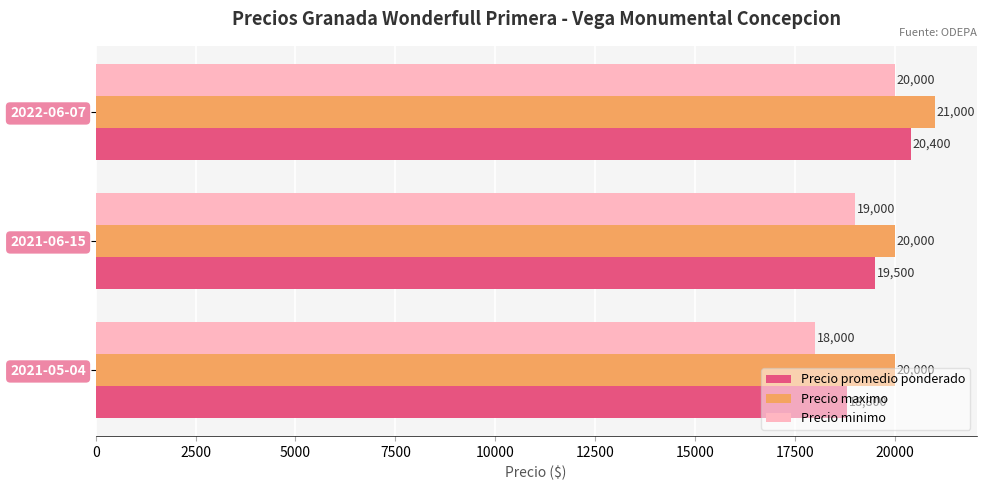

At how many categories does at least one series exceed 18630?

3